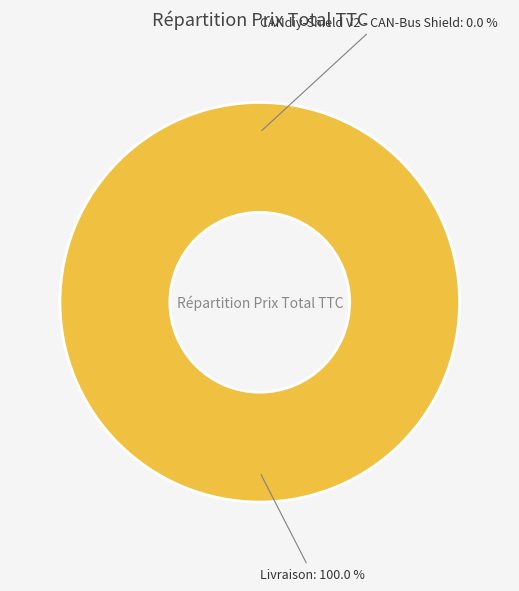

Combined, what portion of the pie is Livraison and CANdiy-Shield V2 - CAN-Bus Shield?

100.0%